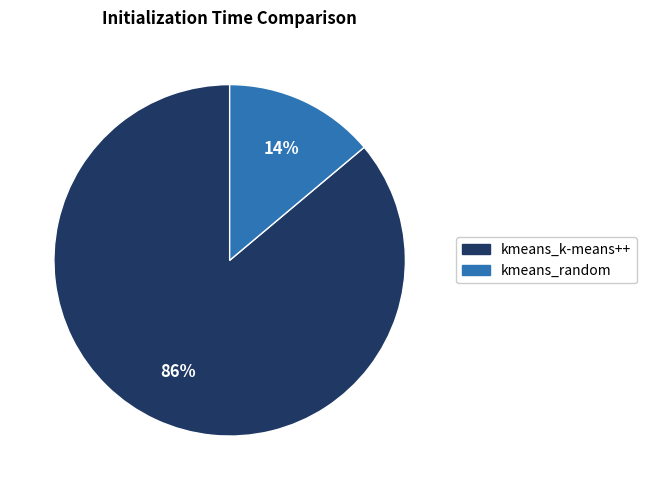

To the nearest percent, what is the difference between the kmeans_k-means++ and kmeans_random slice percentages?

72%